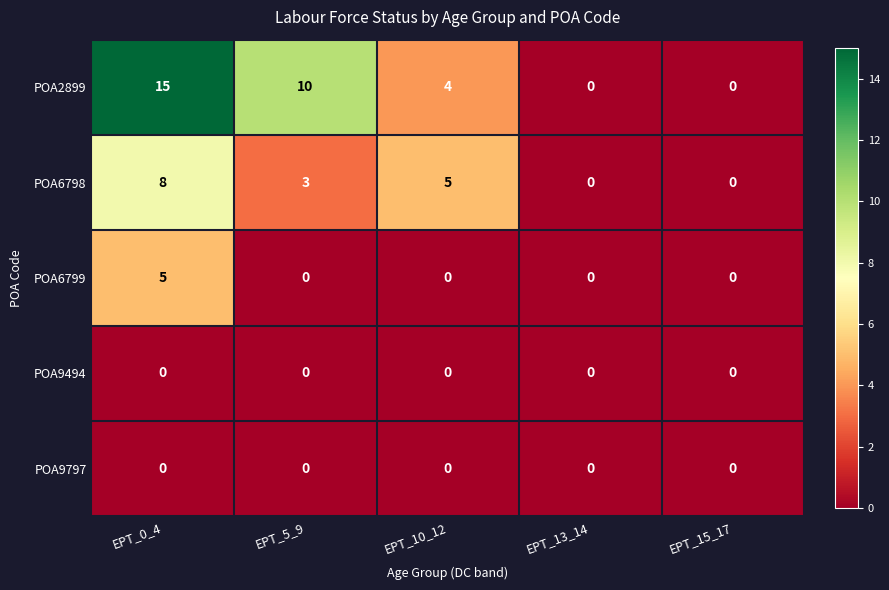

Reading left to right, transcribe all the data shown in this chart.

POA2899: EPT_0_4=15	EPT_5_9=10	EPT_10_12=4	EPT_13_14=0	EPT_15_17=0
POA6798: EPT_0_4=8	EPT_5_9=3	EPT_10_12=5	EPT_13_14=0	EPT_15_17=0
POA6799: EPT_0_4=5	EPT_5_9=0	EPT_10_12=0	EPT_13_14=0	EPT_15_17=0
POA9494: EPT_0_4=0	EPT_5_9=0	EPT_10_12=0	EPT_13_14=0	EPT_15_17=0
POA9797: EPT_0_4=0	EPT_5_9=0	EPT_10_12=0	EPT_13_14=0	EPT_15_17=0